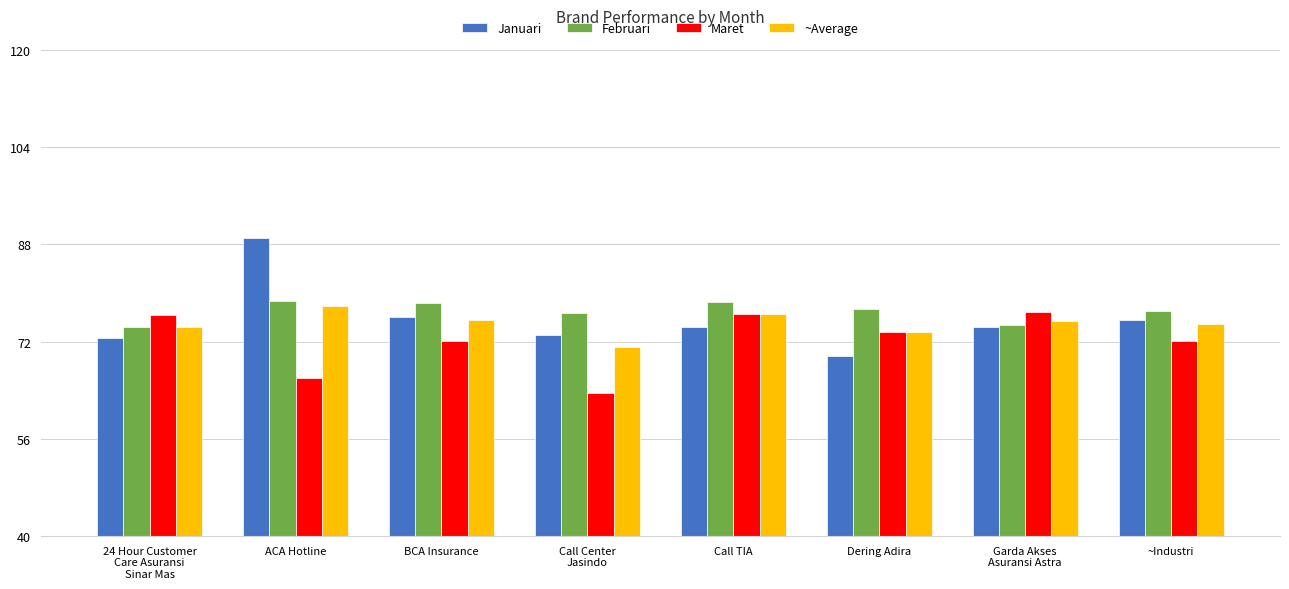

What is the label of the 6th bar from the left?

Dering Adira